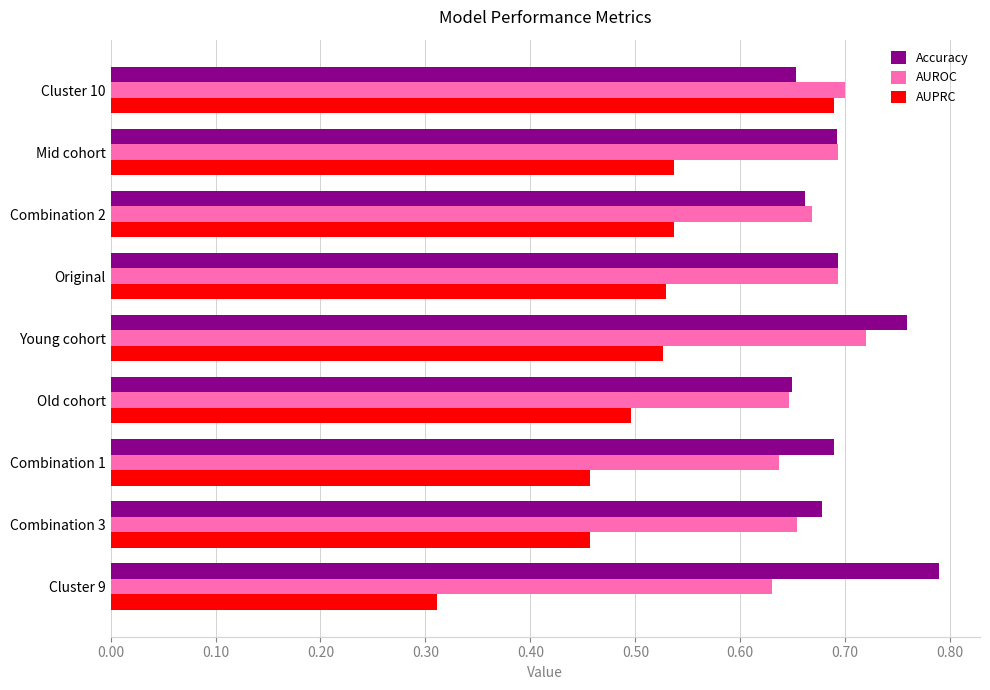

At which category does the chart reach its minimum across all series?

Cluster 9